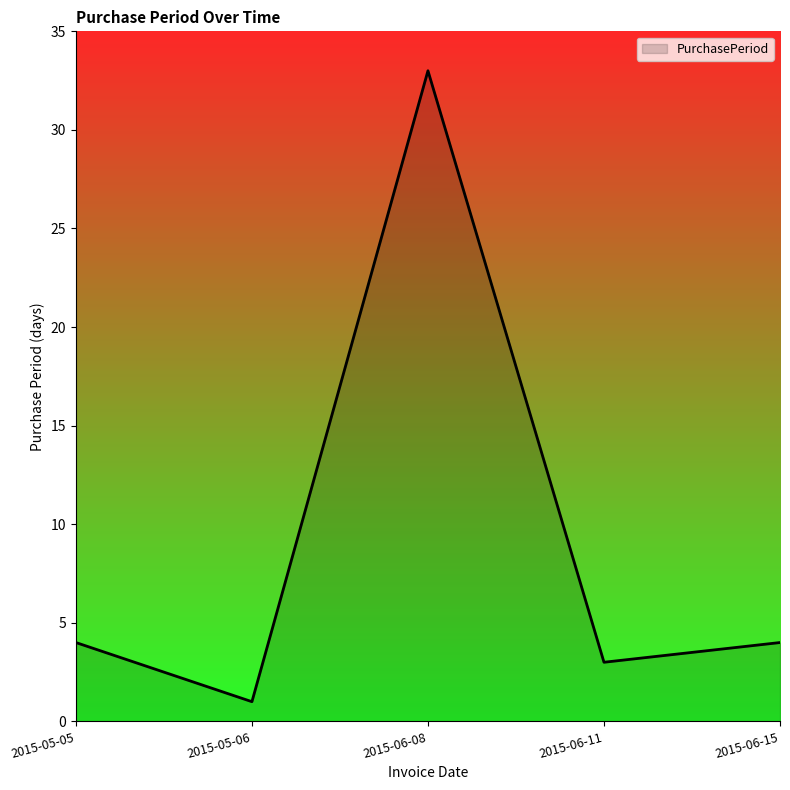

How many series are shown in this chart?

1